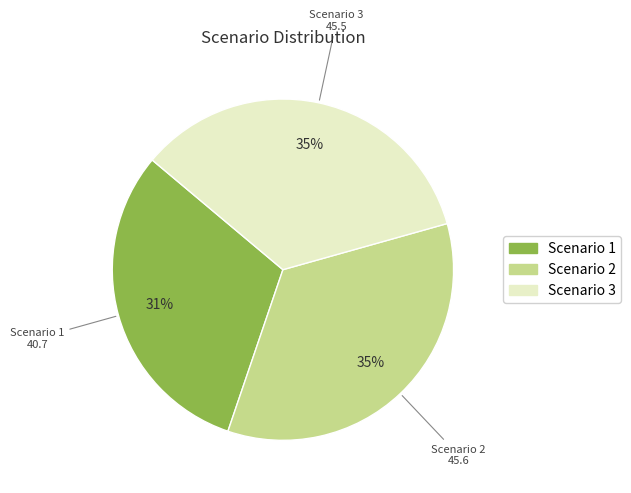

How many slices are in this pie chart?

3